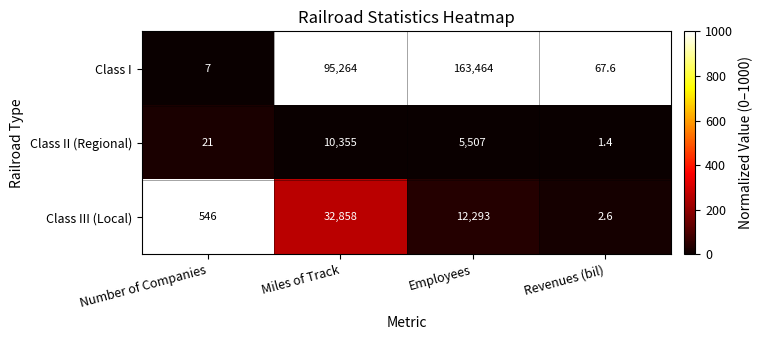

What is the sum of all Class III (Local) values?

45699.6